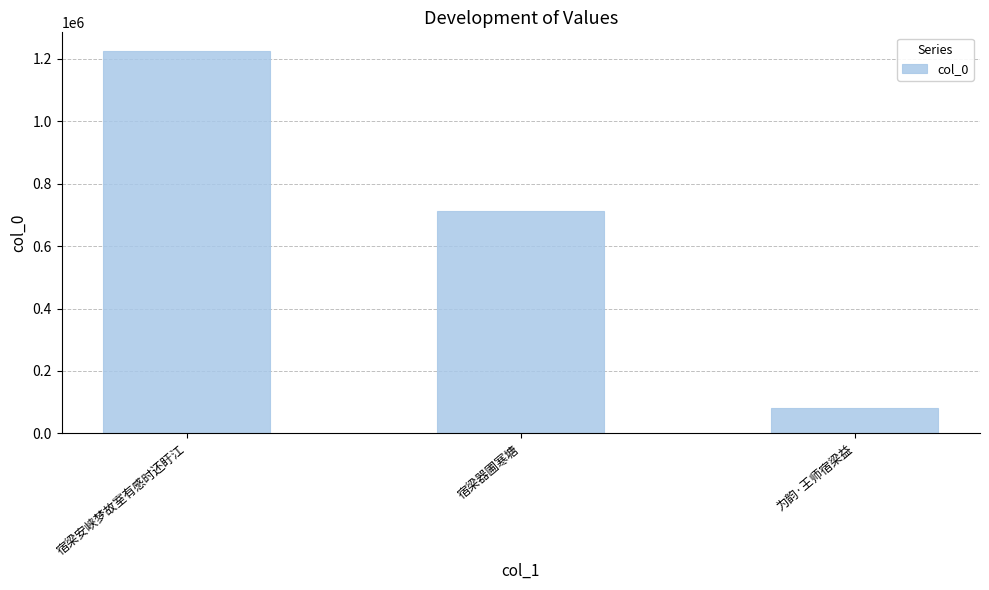

Count the values in the range 82201 to 1224273.

3